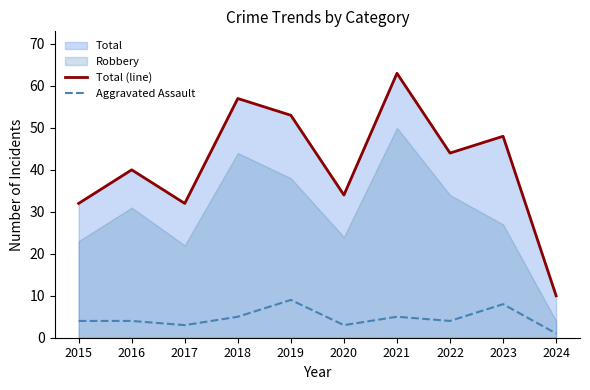

Between 2017 and 2023, which is larger?

2023